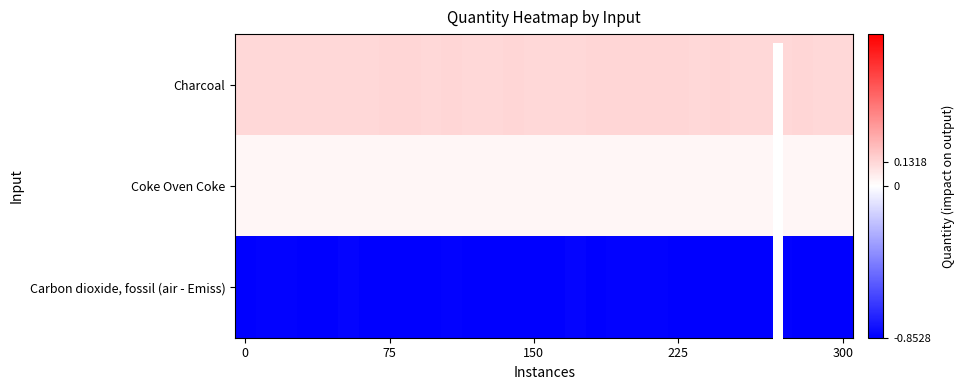

Count the number of categories in the chart.

30